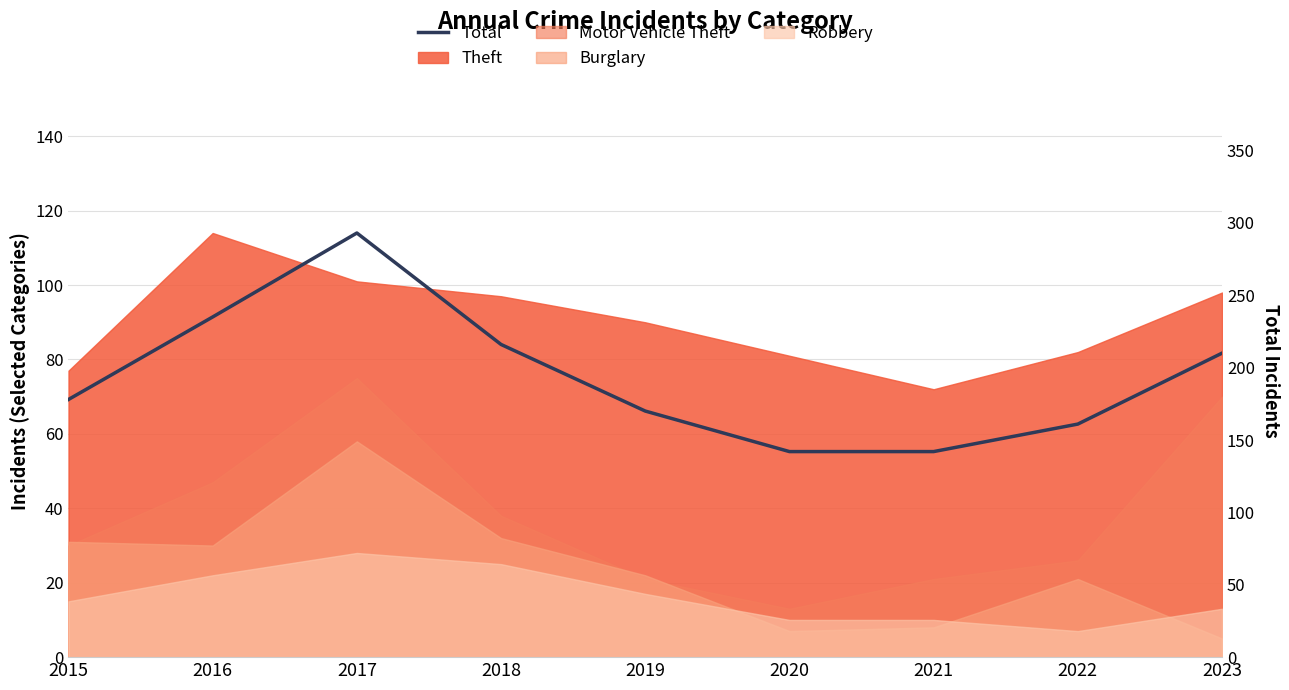

How many categories are shown in the chart?

9